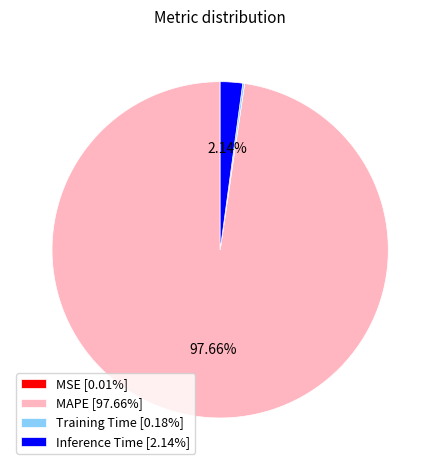

True or false: MAPE accounts for 98% of the total.

True